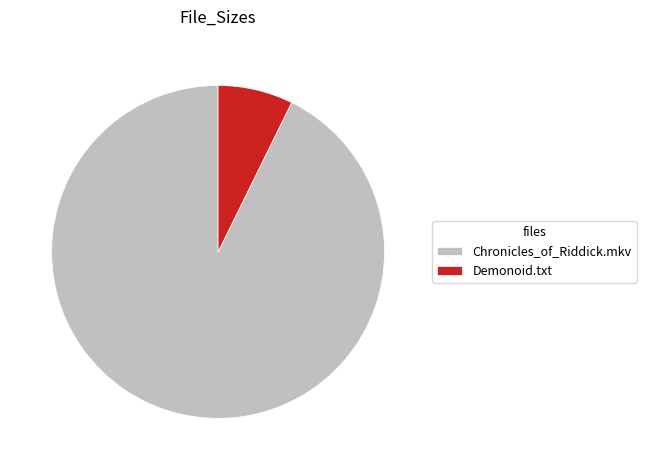

Which has a higher value, Chronicles_of_Riddick.mkv or Demonoid.txt?

Chronicles_of_Riddick.mkv